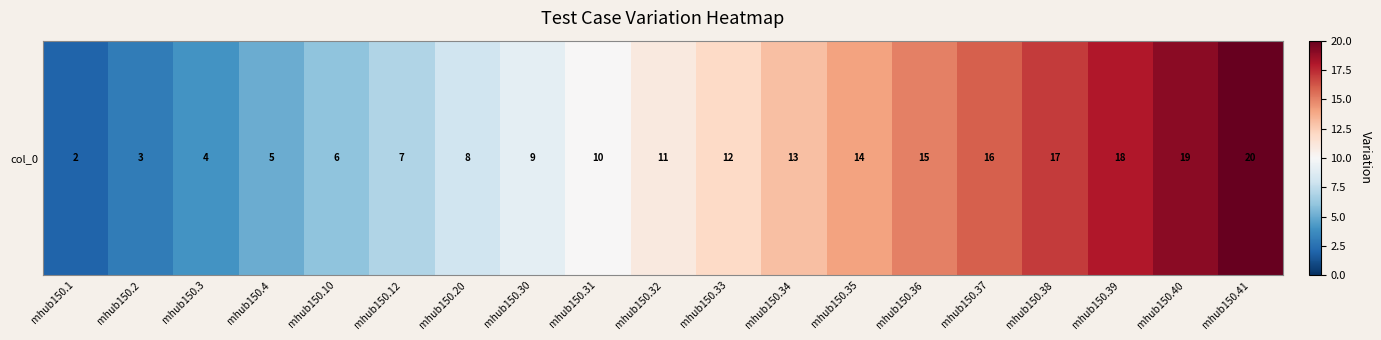

List the labels in order of value, largest first.

mhub150.41, mhub150.40, mhub150.39, mhub150.38, mhub150.37, mhub150.36, mhub150.35, mhub150.34, mhub150.33, mhub150.32, mhub150.31, mhub150.30, mhub150.20, mhub150.12, mhub150.10, mhub150.4, mhub150.3, mhub150.2, mhub150.1